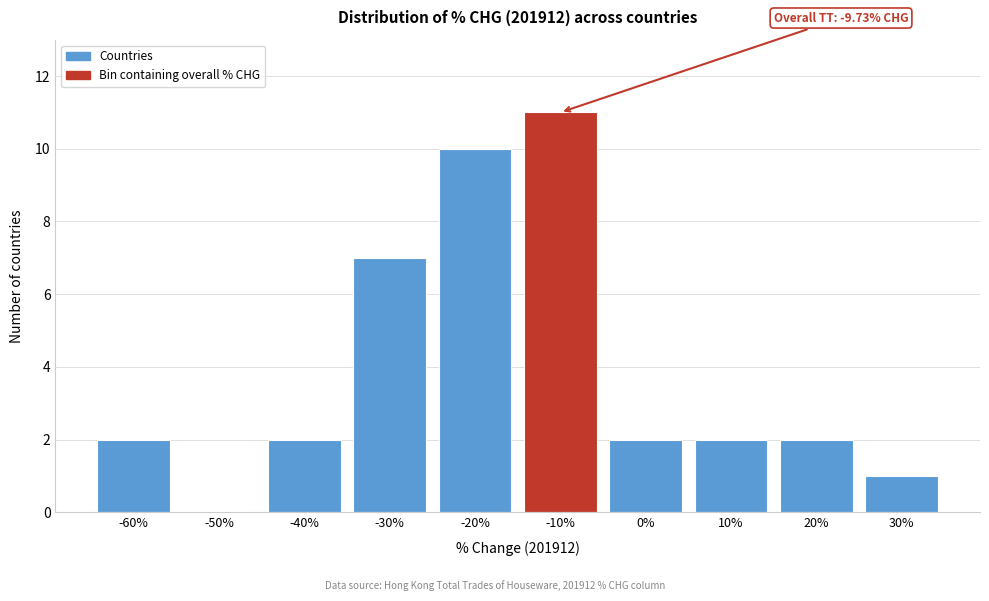

Reading left to right, transcribe all the data shown in this chart.

-60%=2	-50%=0	-40%=2	-30%=7	-20%=10	-10%=11	0%=2	10%=2	20%=2	30%=1